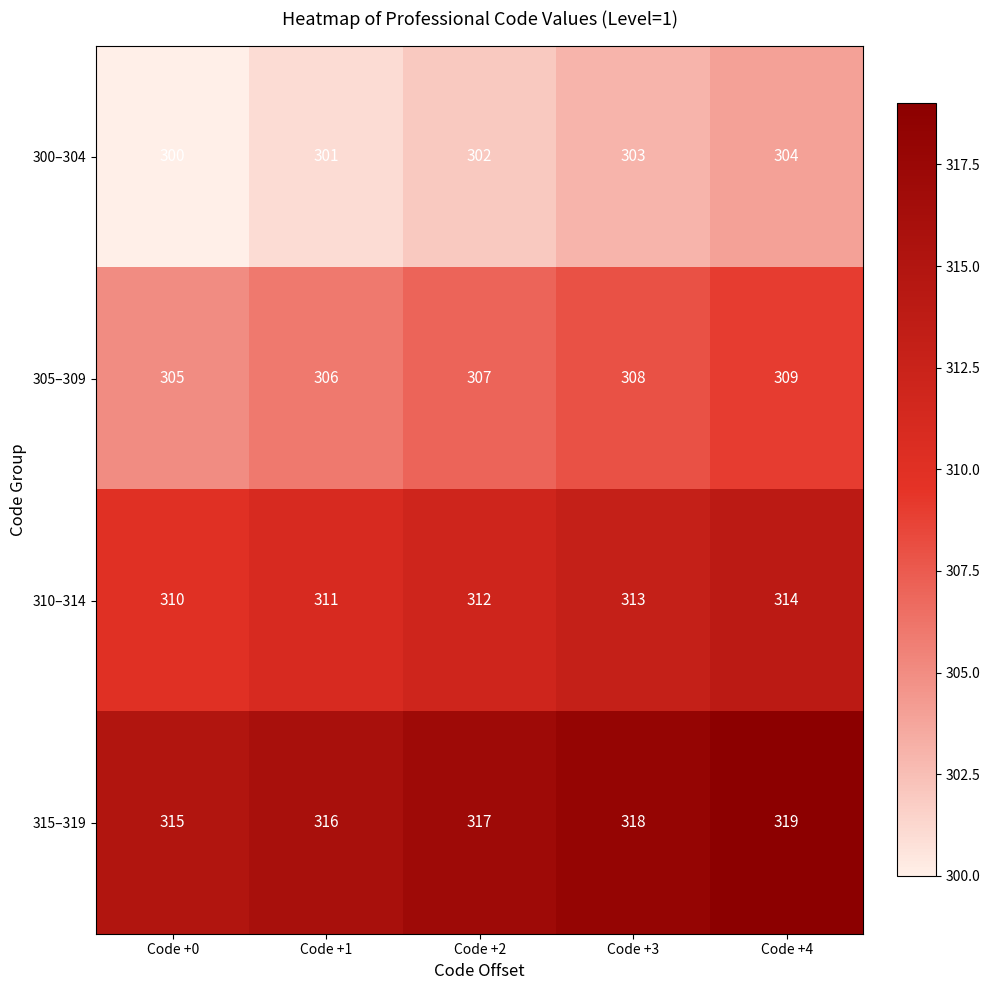

Rank the series at Code +0 from highest to lowest value.

315–319, 310–314, 305–309, 300–304